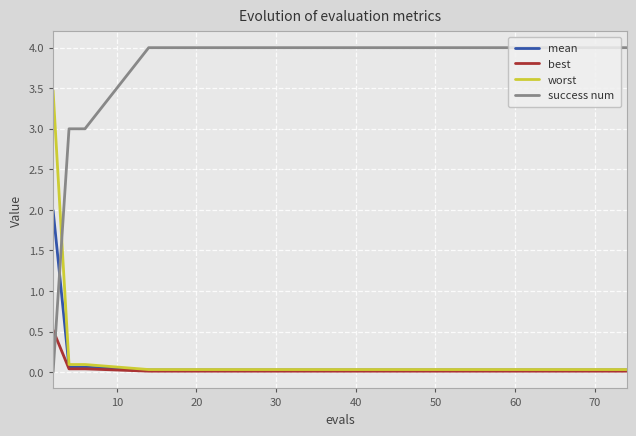

What is the difference between the maximum and minimum values in the success num series?

4.0